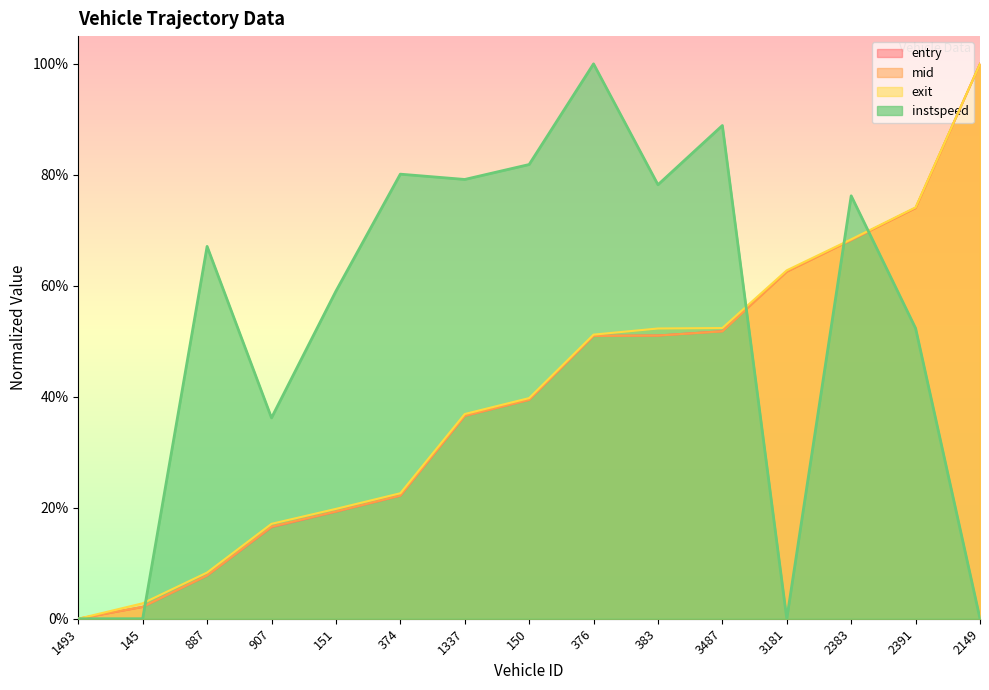

Rank the series at 3181 from highest to lowest value.

exit, mid, entry, instspeed